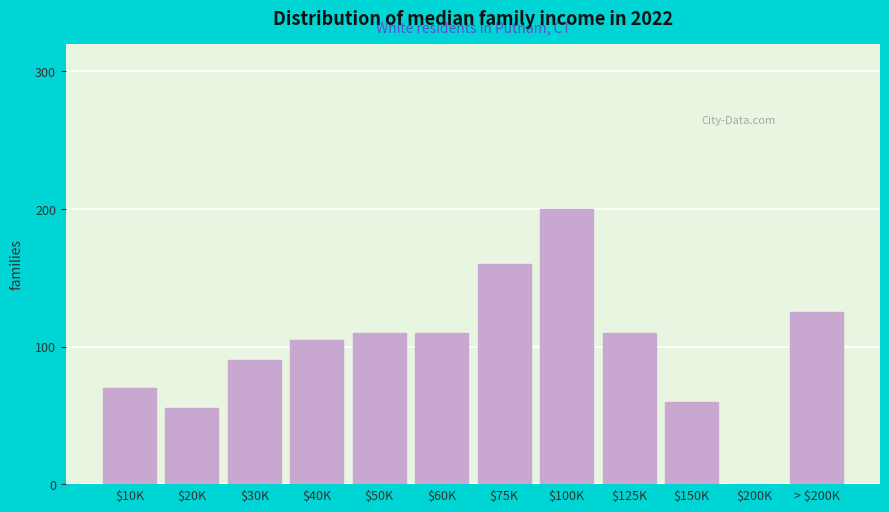

Which label corresponds to the largest value in the chart?

$100K